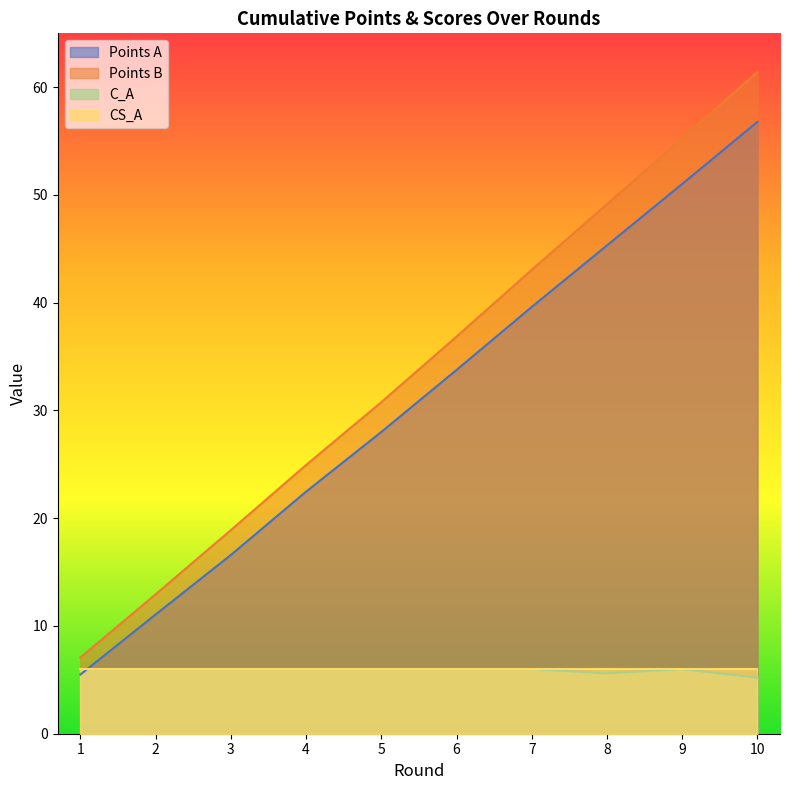

True or false: Points B and Points A intersect in this chart.

False